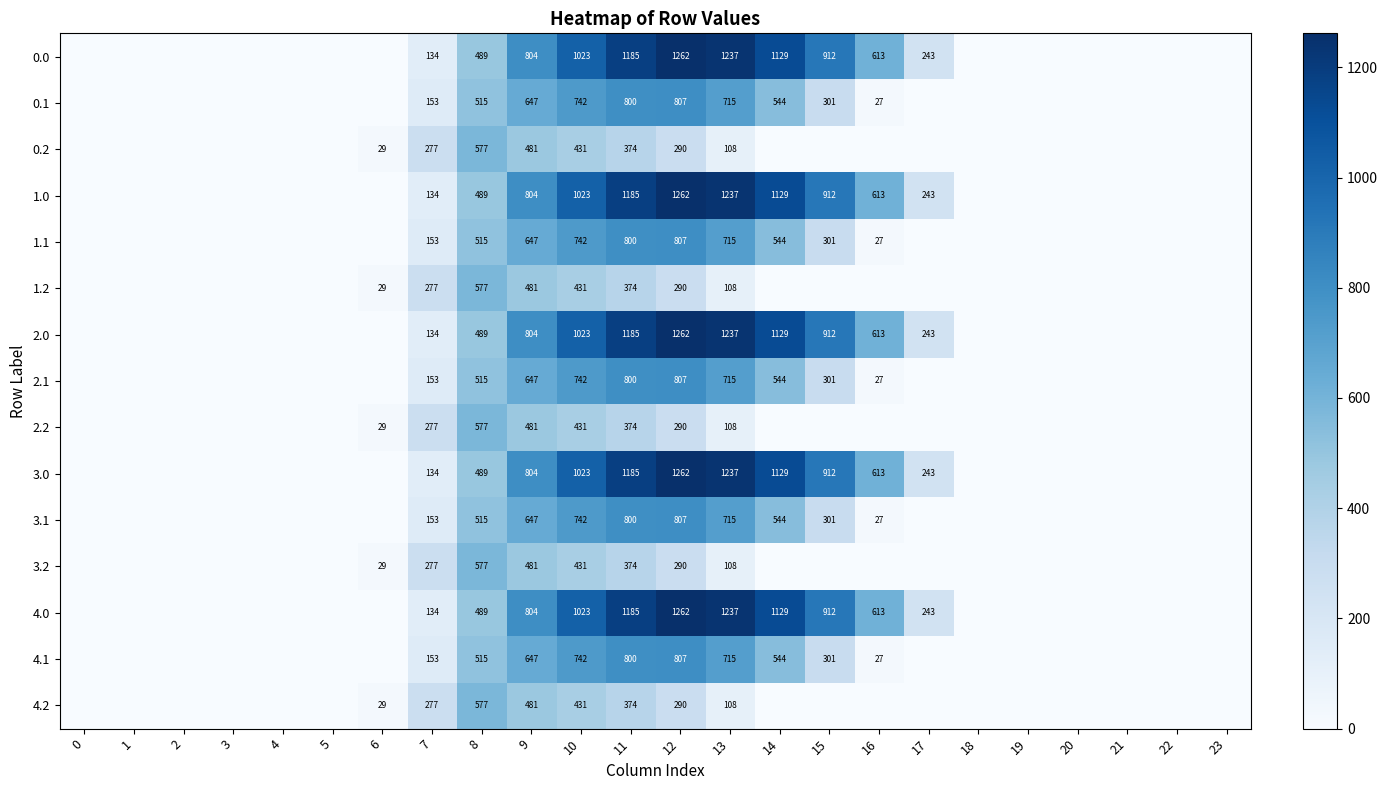

At which category is the sum across all series the highest?

11